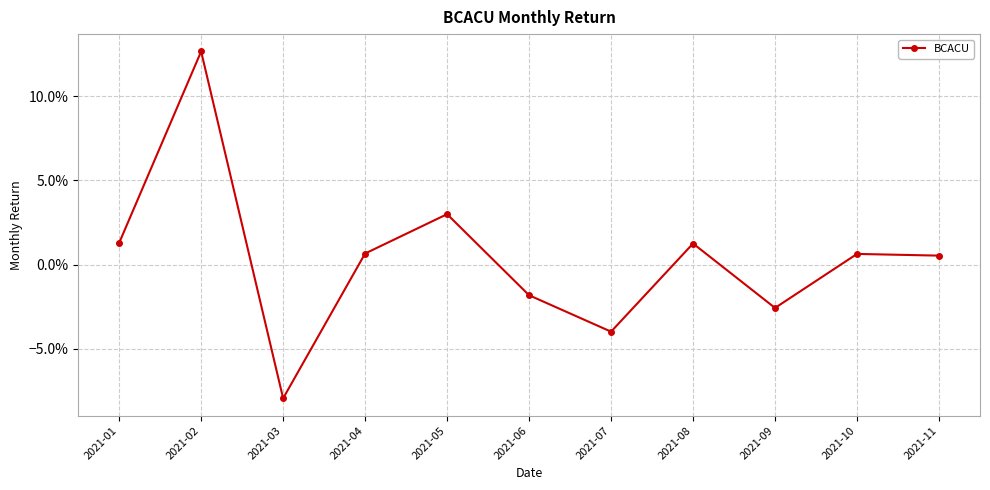

At which label does the data first exceed 0?

2021-01